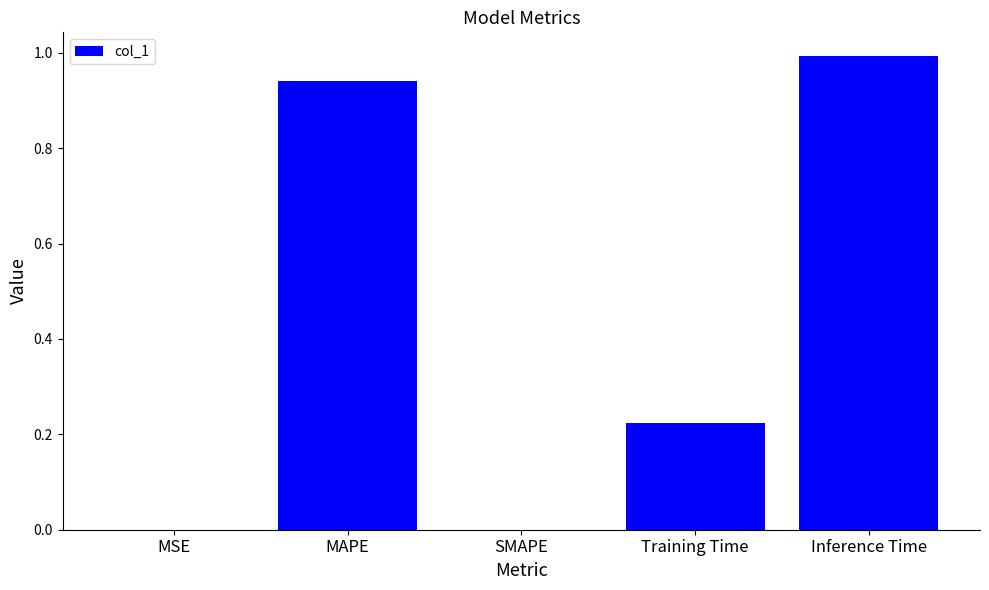

What is the change in value from MAPE to Inference Time?

+0.1